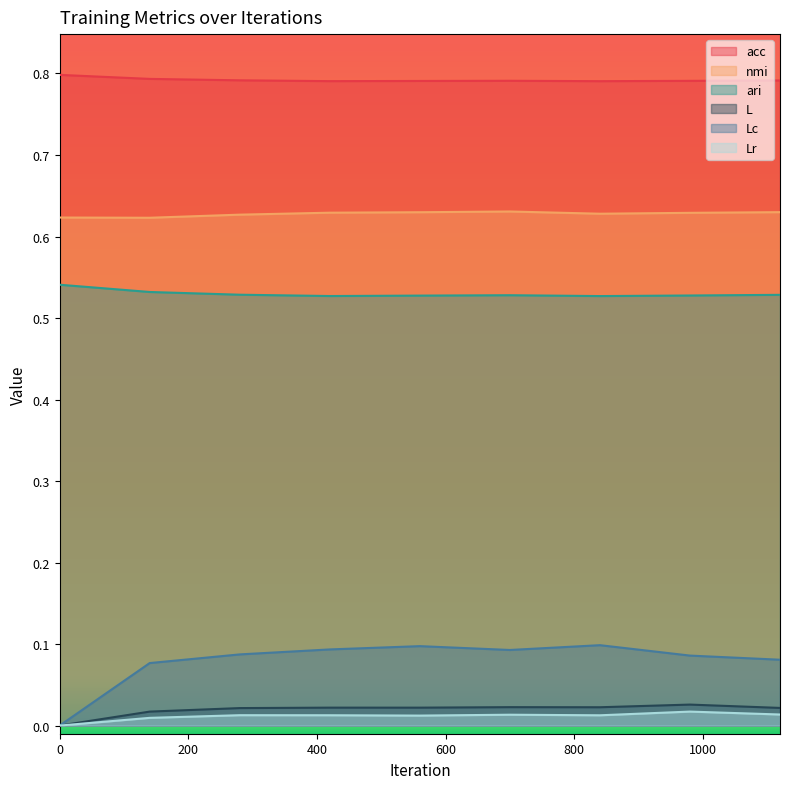

At which category does nmi reach its first local peak?

700